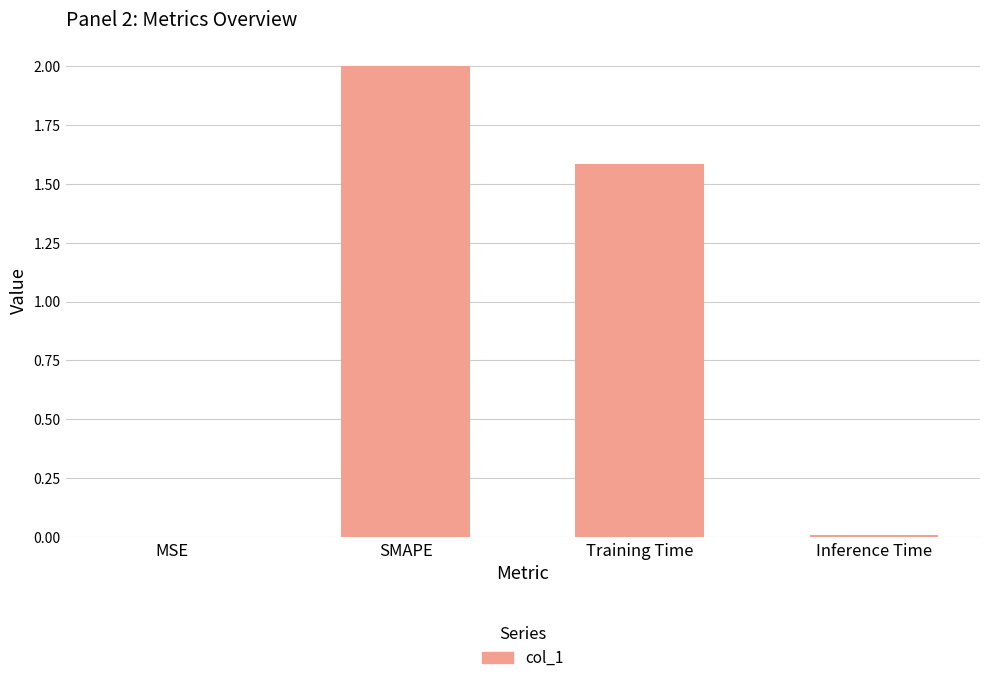

Which label corresponds to the largest value in the chart?

SMAPE